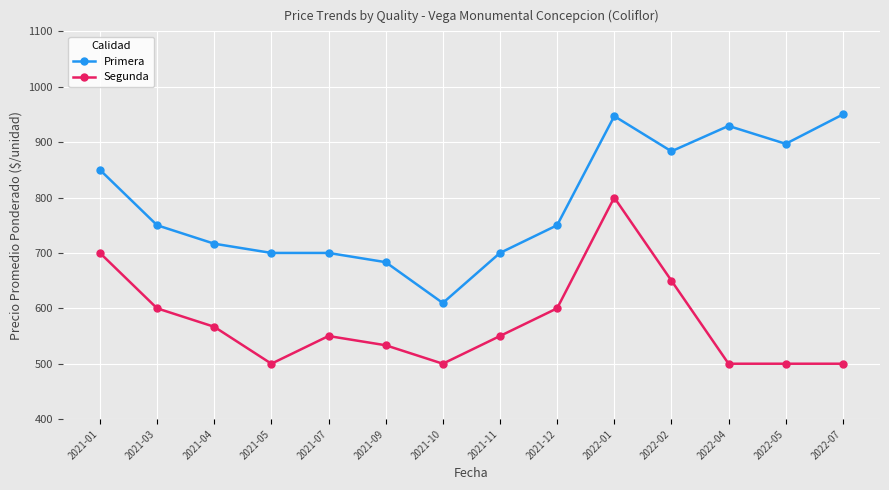

Where is the first local maximum for Segunda?

2021-07